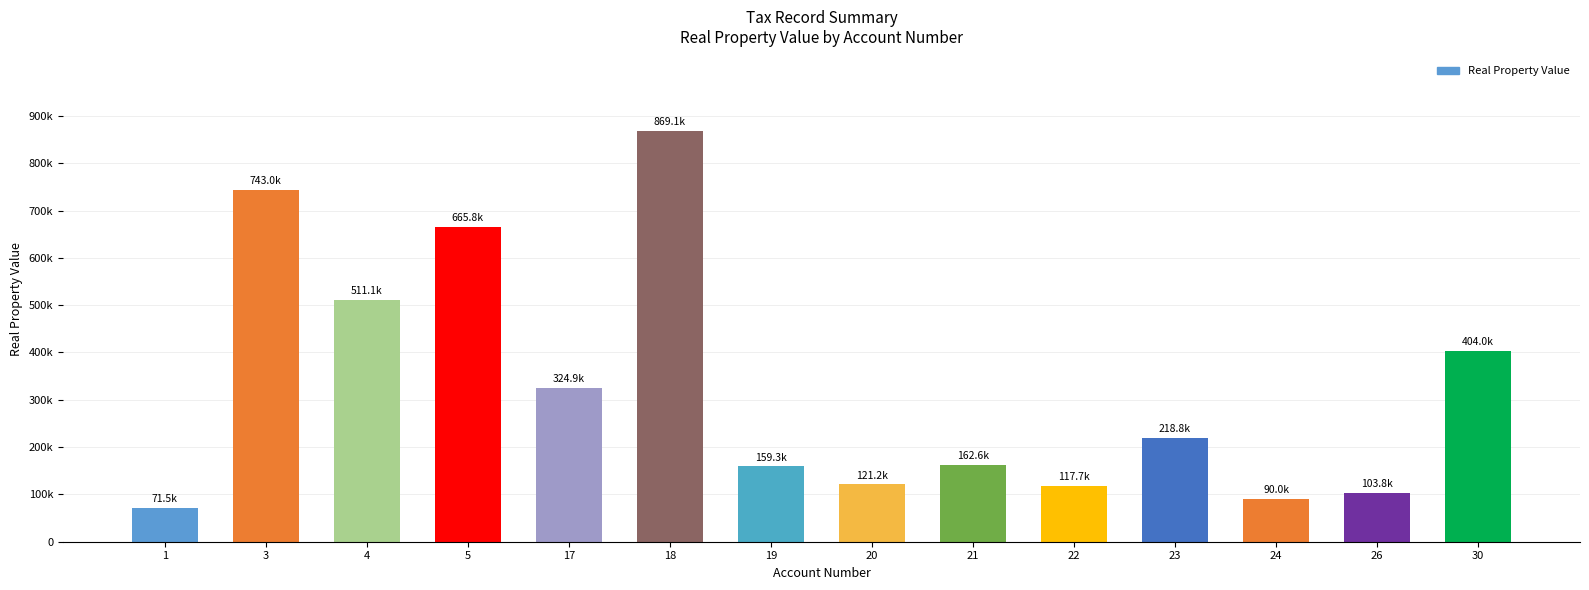

Reading left to right, what are all the values shown in this chart?

1=71507	3=743027	4=511102	5=665842	17=324920	18=869057	19=159264	20=121236	21=162583	22=117666	23=218813	24=90000	26=103778	30=403958